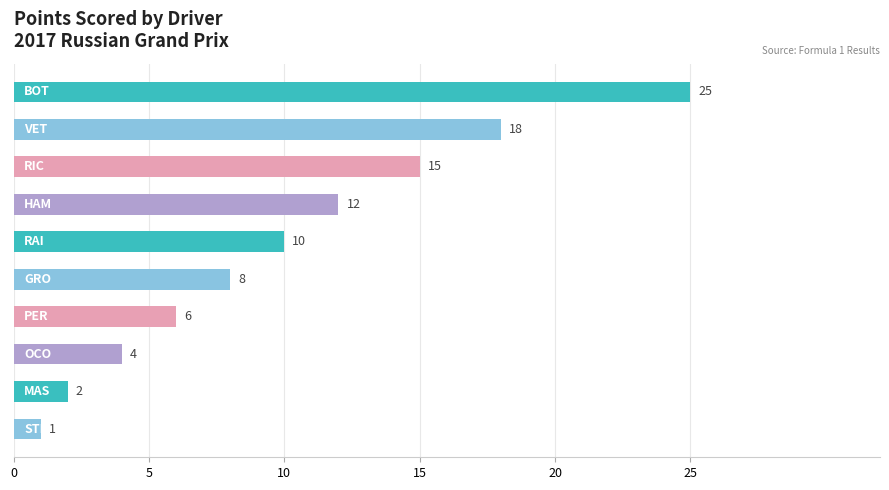

What is the difference between the maximum and minimum values?

24